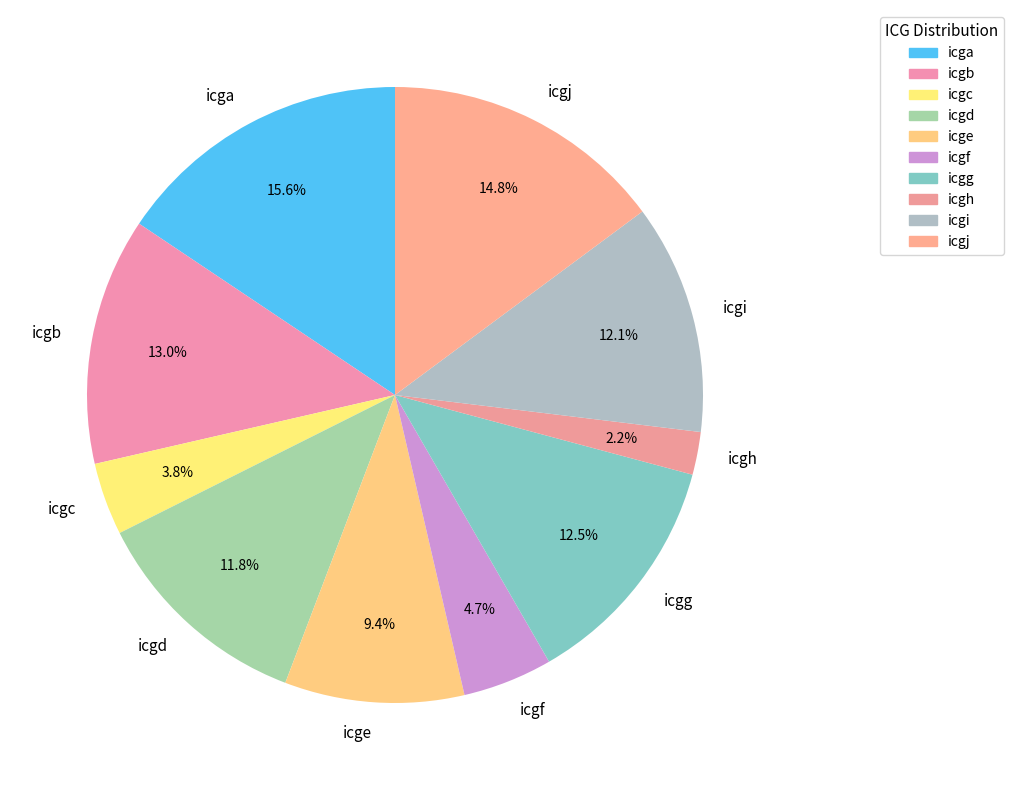

To the nearest percent, what percentage of the pie is icgi?

12%